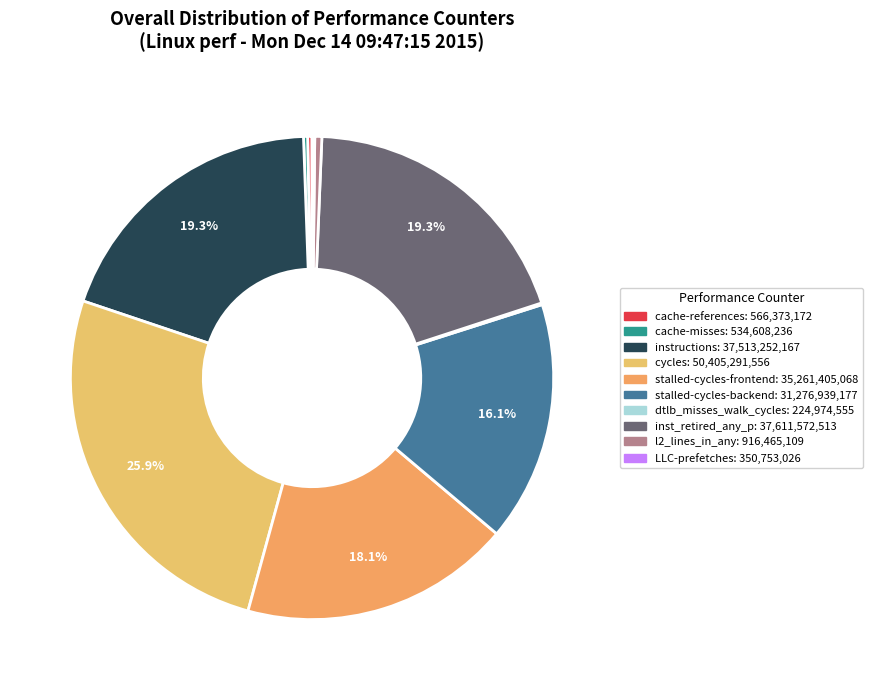

The LLC-prefetches slice represents 0% of the pie. True or false?

True